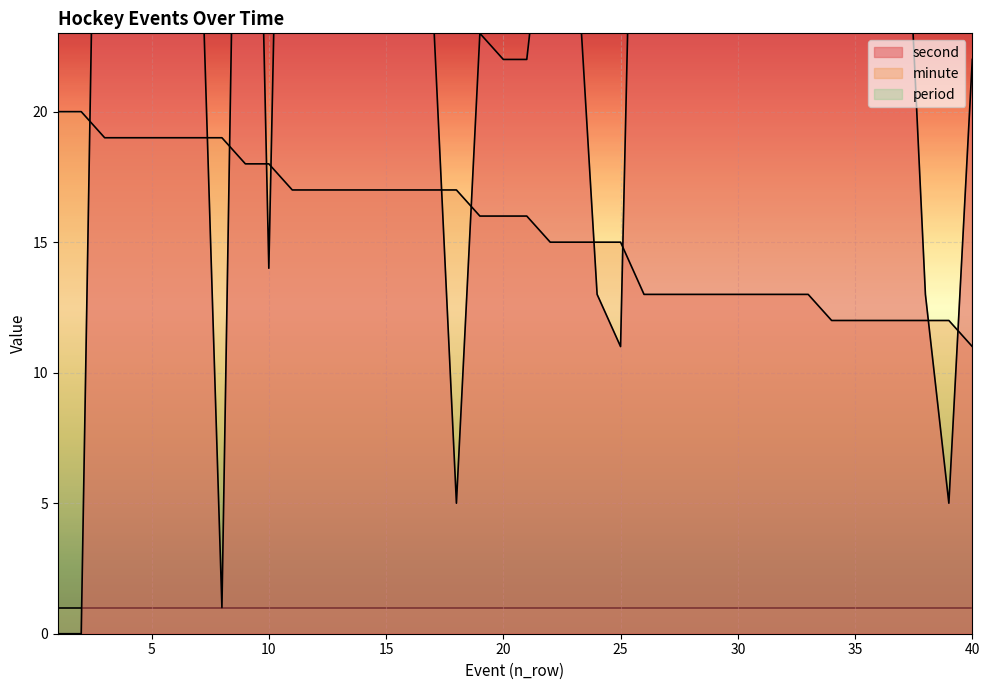

What is the average value of the second series?

32